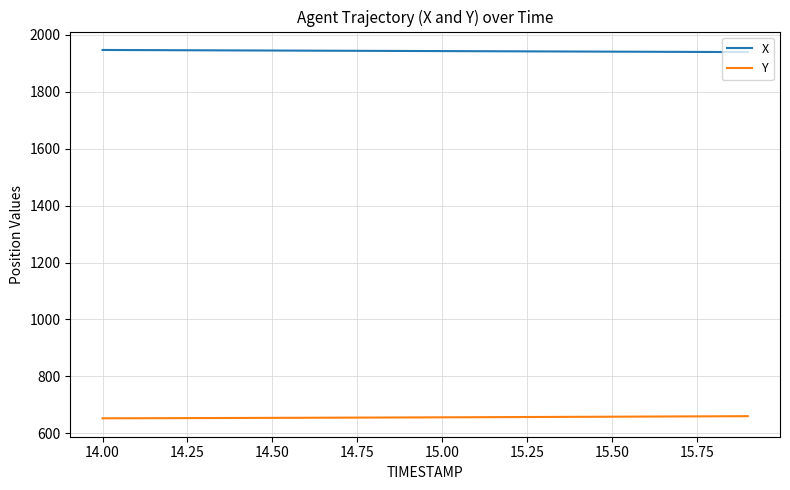

Which series has the largest total across all categories?

X